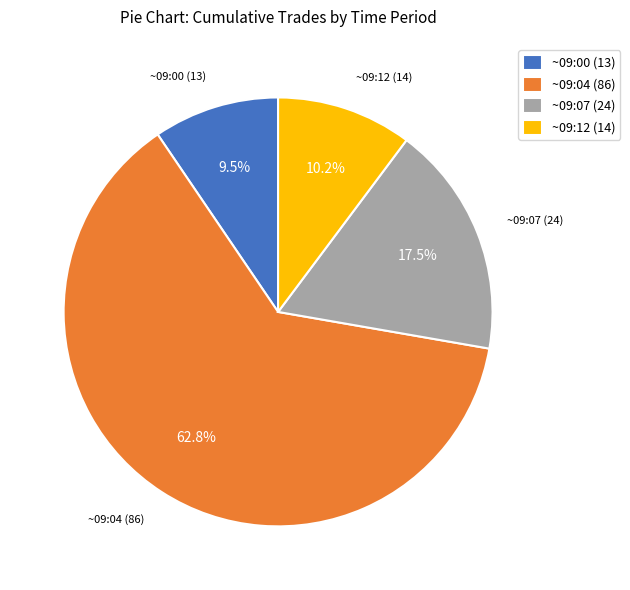

Rank the categories by value from lowest to highest.

~09:00 (13), ~09:12 (14), ~09:07 (24), ~09:04 (86)